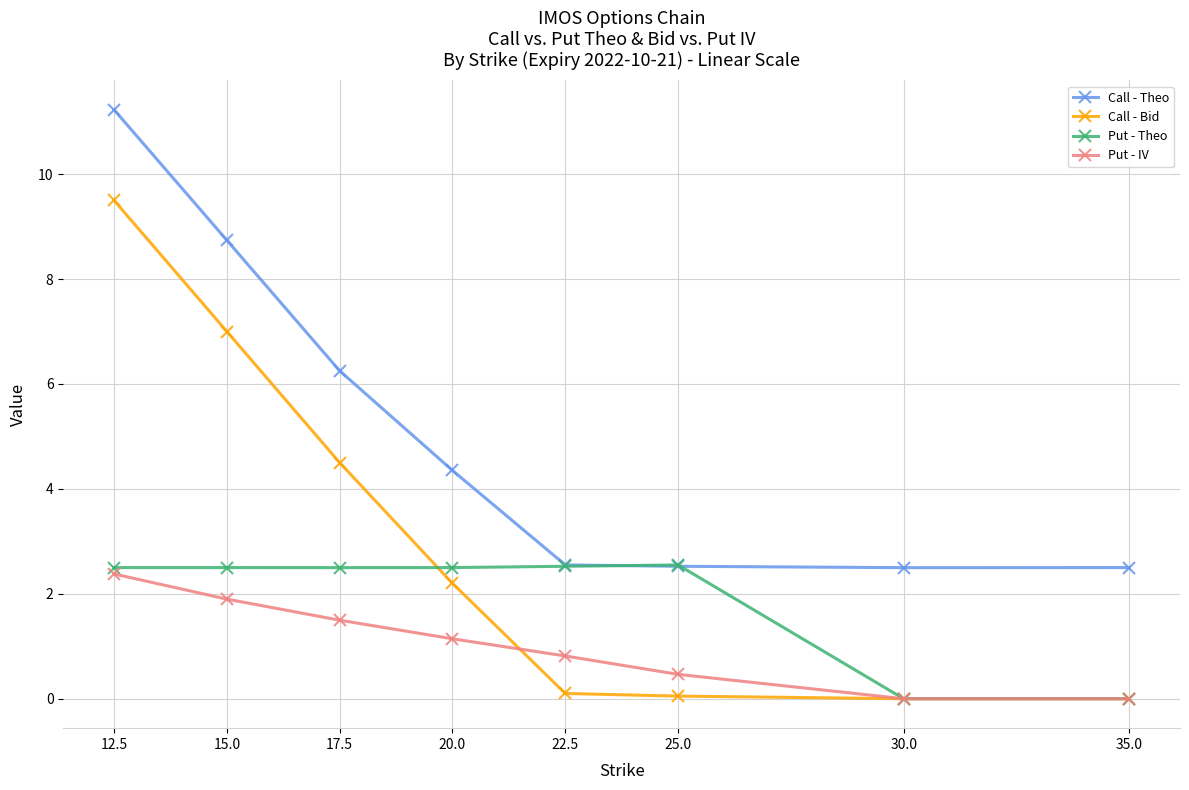

Rank the series by their maximum value, from lowest to highest.

Put - IV, Put - Theo, Call - Bid, Call - Theo